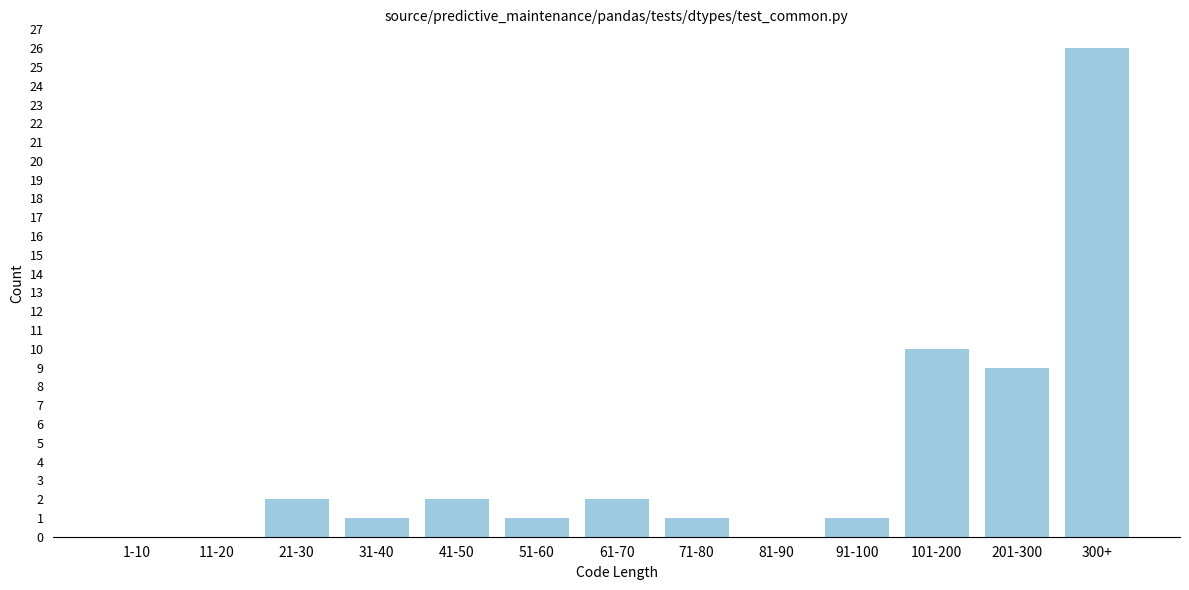

Reading left to right, extract all data points from this chart.

1-10=0	11-20=0	21-30=2	31-40=1	41-50=2	51-60=1	61-70=2	71-80=1	81-90=0	91-100=1	101-200=10	201-300=9	300+=26